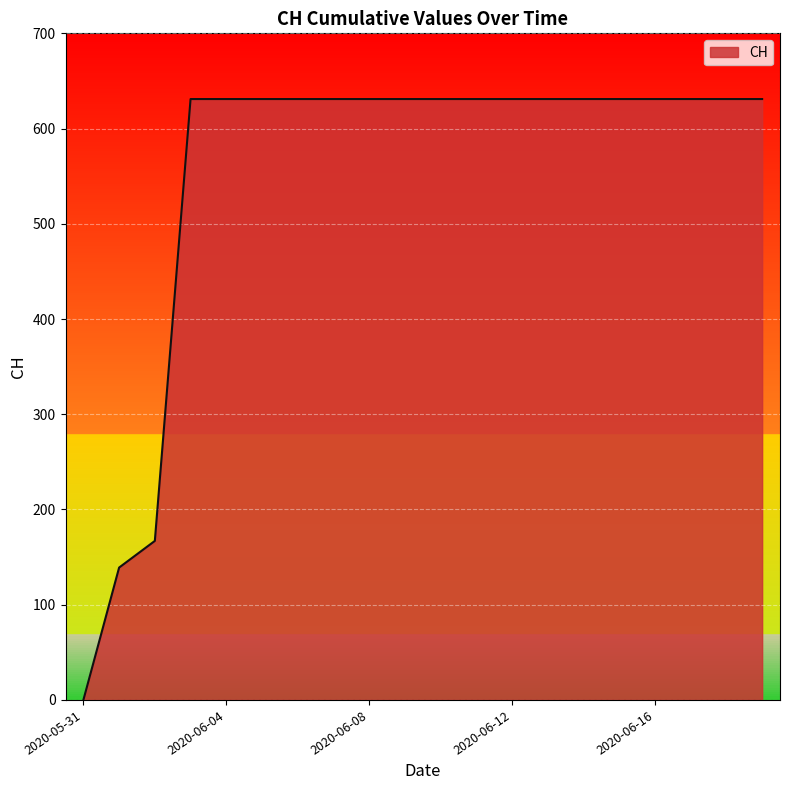

List the labels in order of value, smallest first.

2020-05-31, 2020-06-01, 2020-06-02, 2020-06-03, 2020-06-04, 2020-06-05, 2020-06-06, 2020-06-07, 2020-06-08, 2020-06-09, 2020-06-10, 2020-06-11, 2020-06-12, 2020-06-13, 2020-06-14, 2020-06-15, 2020-06-16, 2020-06-17, 2020-06-18, 2020-06-19